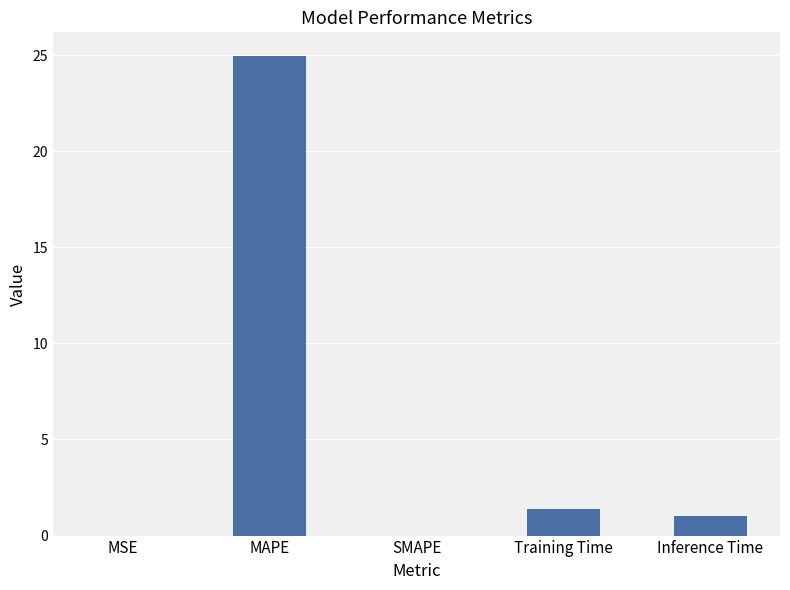

Is it true that the value at MAPE is 24.9?

True